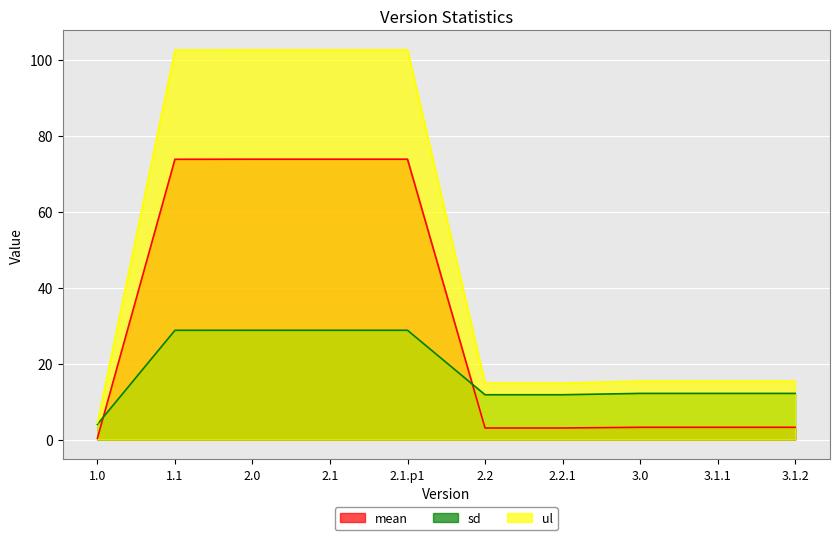

Rank the categories by ul value from lowest to highest.

1.0, 2.2, 2.2.1, 3.0, 3.1.1, 3.1.2, 1.1, 2.0, 2.1, 2.1.p1